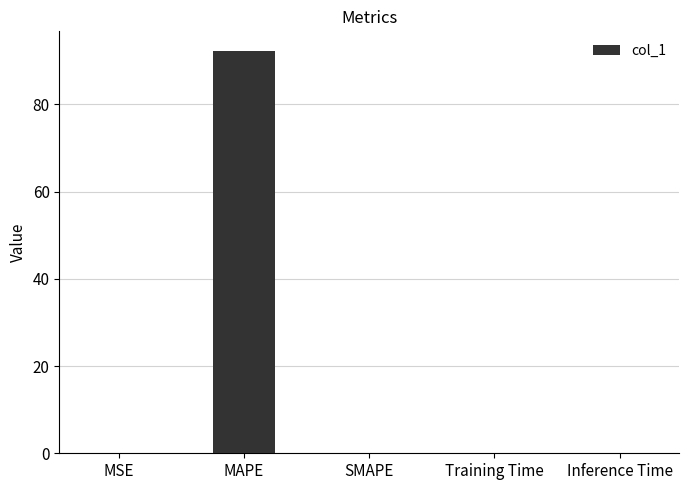

Are the bars horizontal?

No